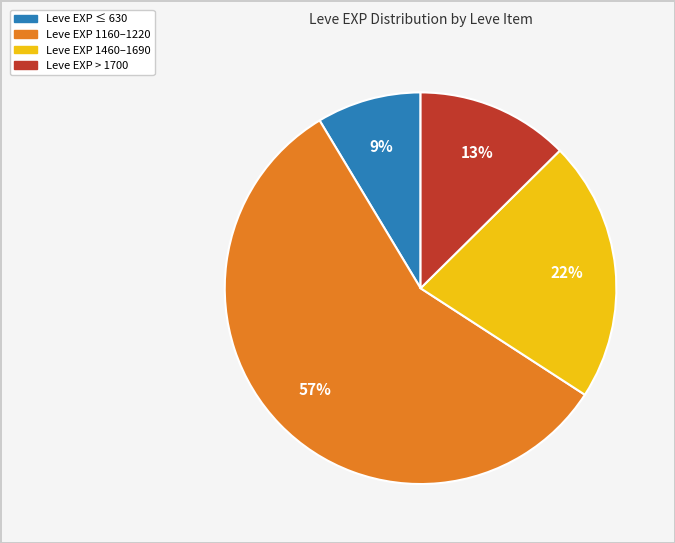

To the nearest percent, what is the average slice percentage?

25%